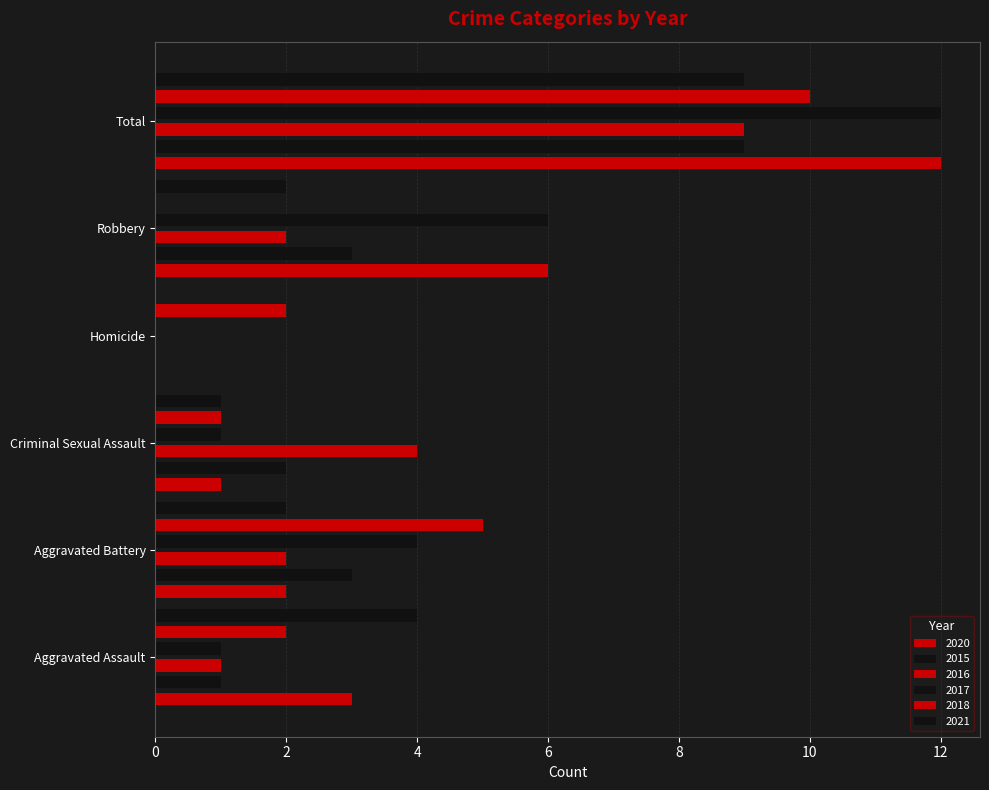

What is the spread (max minus min) of values at Robbery?

6